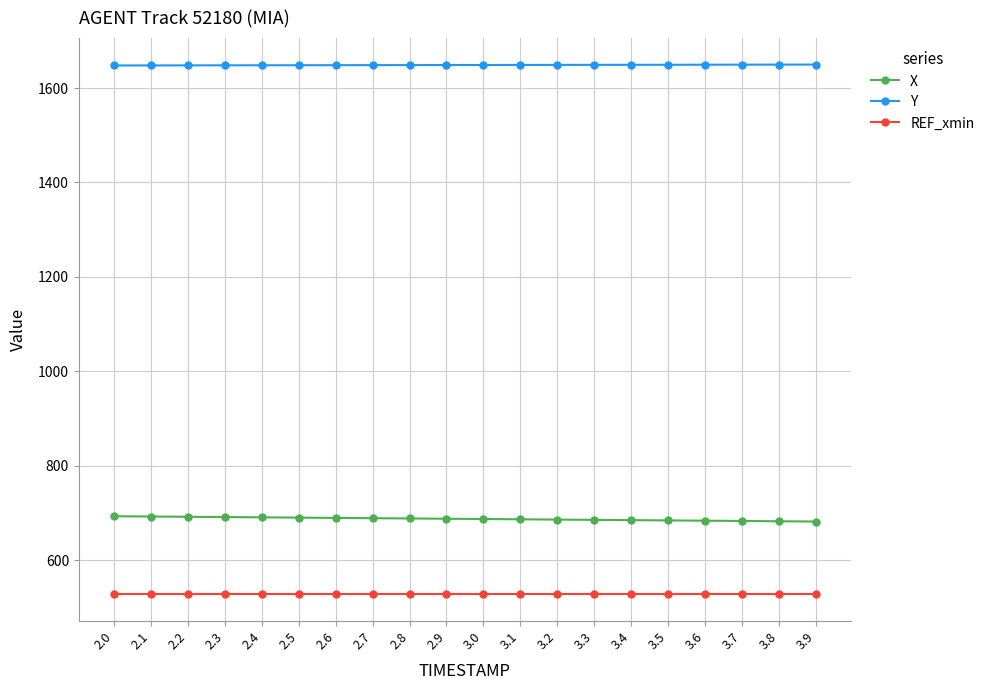

What is the value of the Y point at the 2nd from the left?

1647.9